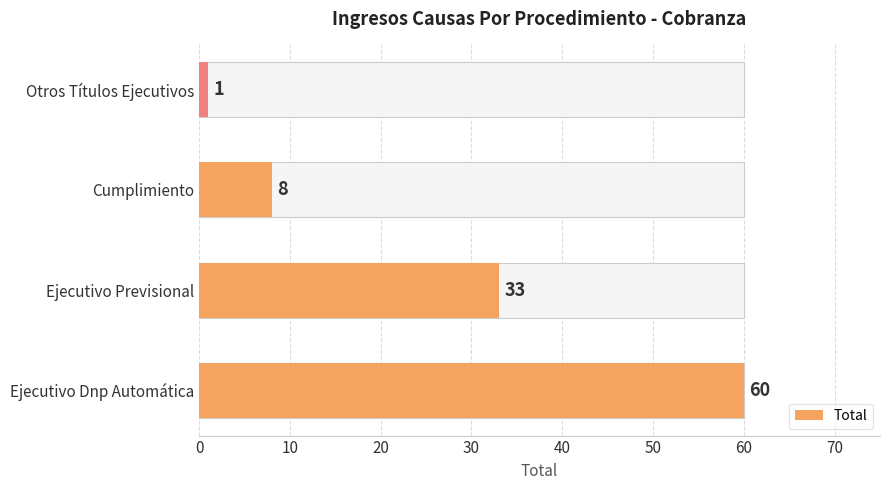

Reading left to right, transcribe all the data shown in this chart.

60	33	8	1